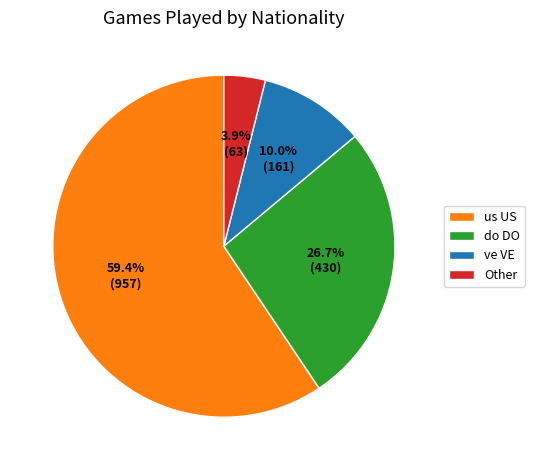

How much of the chart is everything except us US?

40.6%